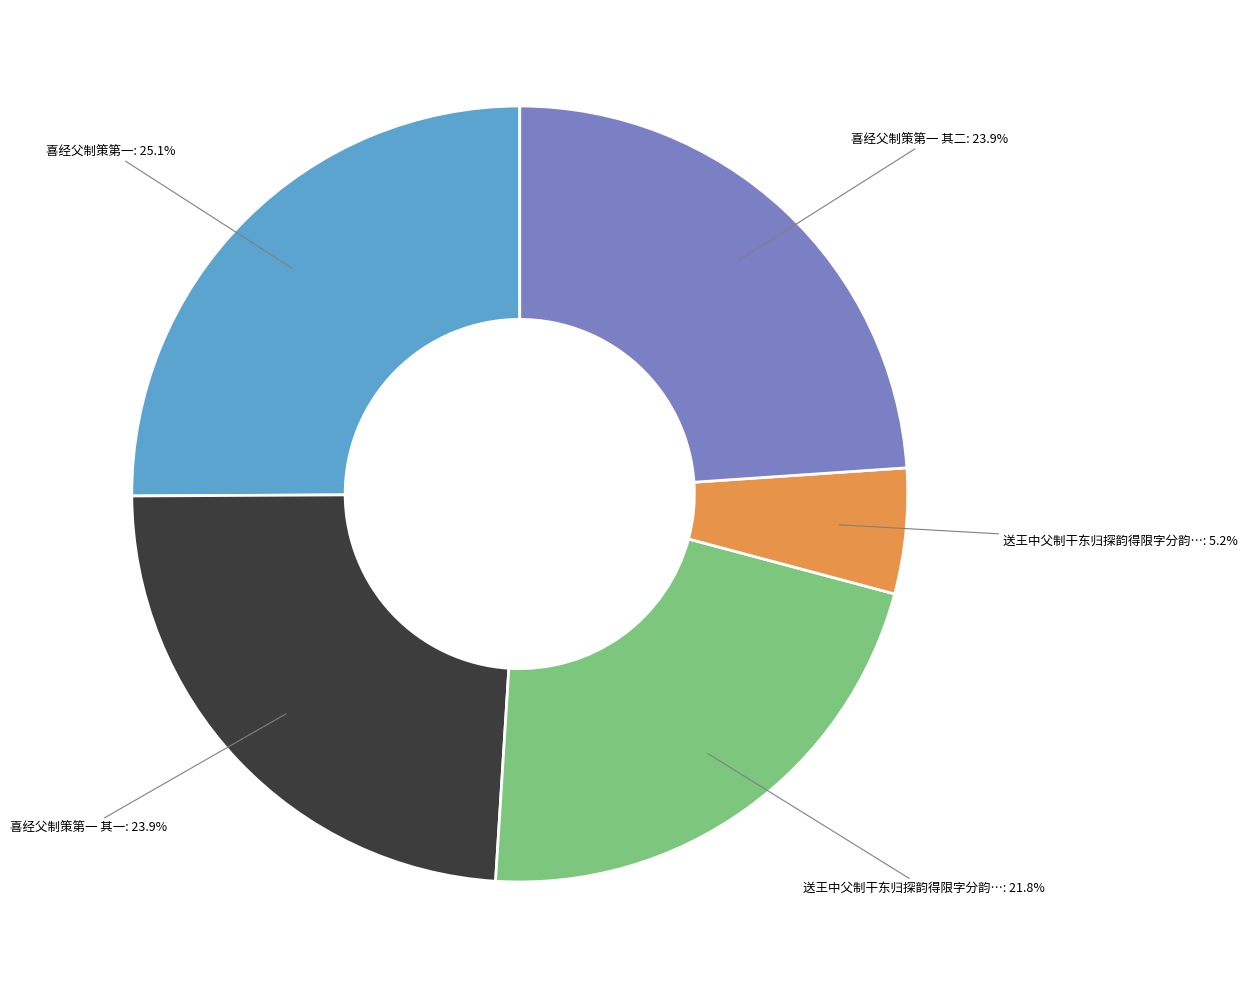

How many slices are in this pie chart?

5